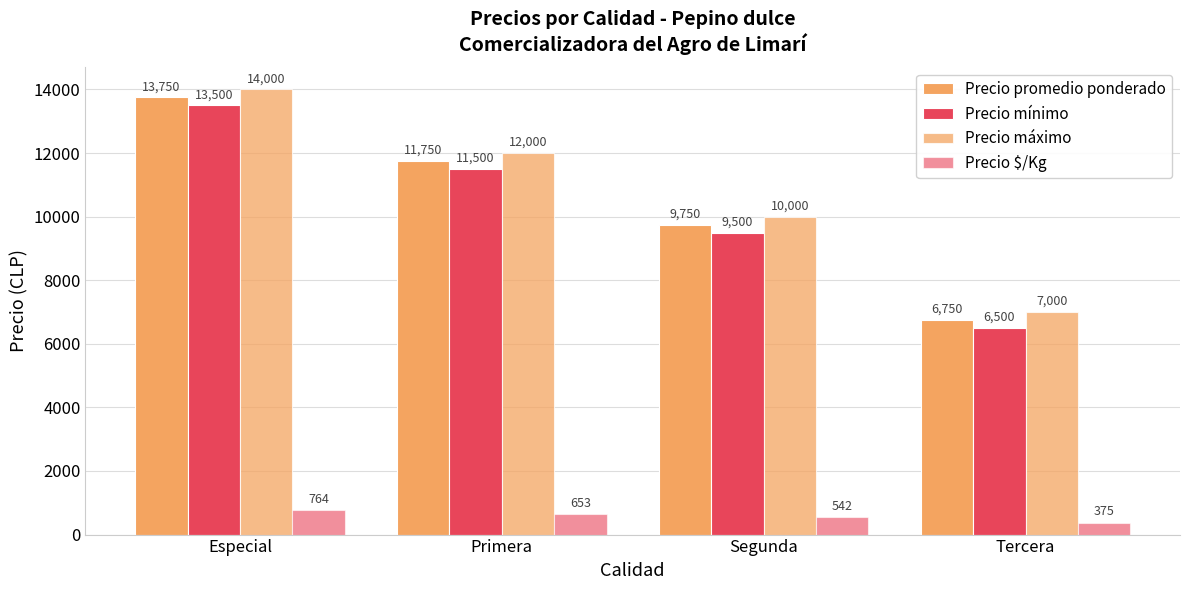

List the labels in order of Precio mínimo value, largest first.

Especial, Primera, Segunda, Tercera